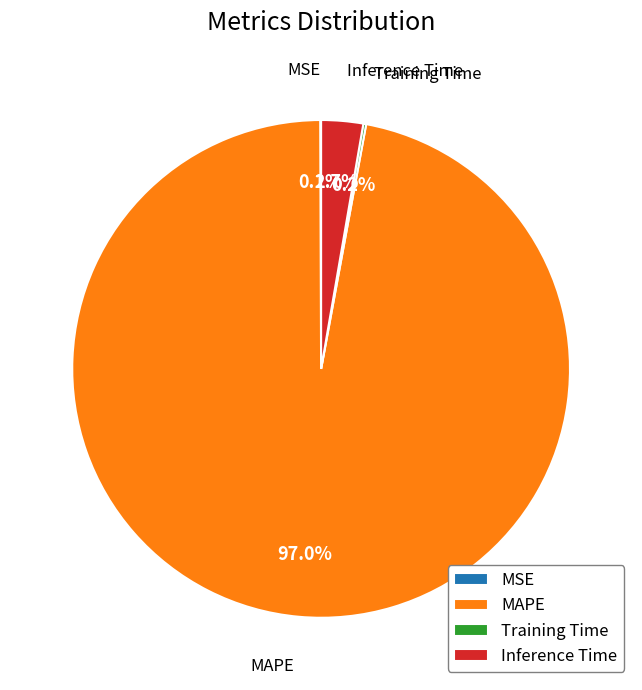

What is the majority slice?

MAPE